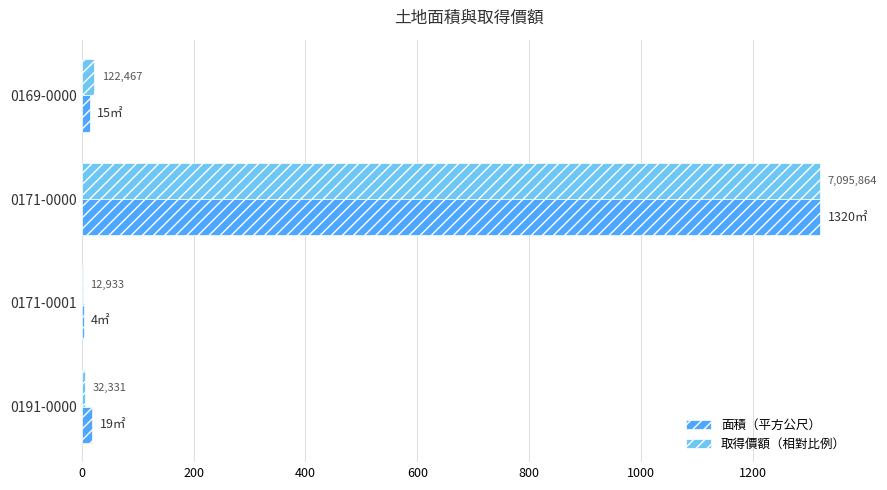

Reading left to right, extract all data points from this chart.

面積（平方公尺）: 15.0	1320.0	4.0	19.0
取得價額（相對比例）: 22.8	1320.0	2.4	6.0